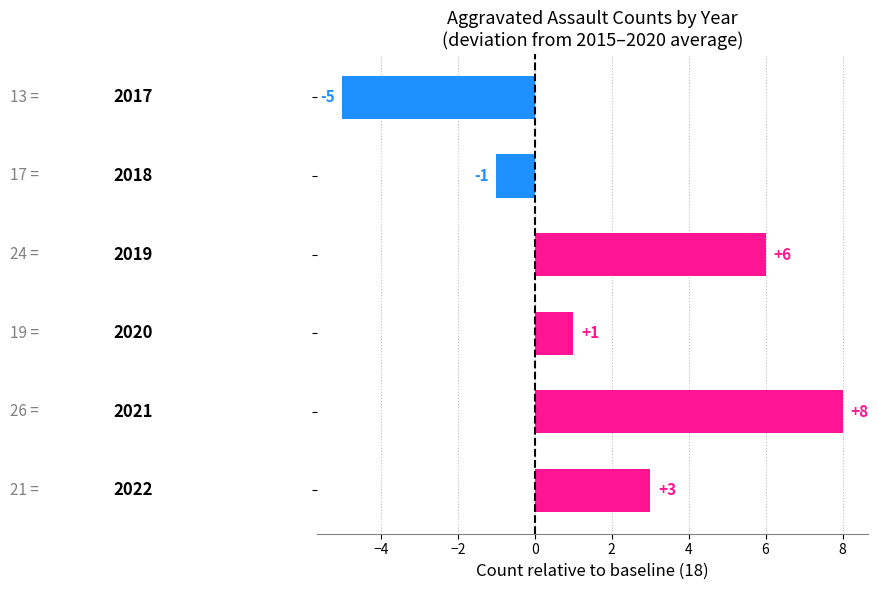

How many data points does each series have?

6